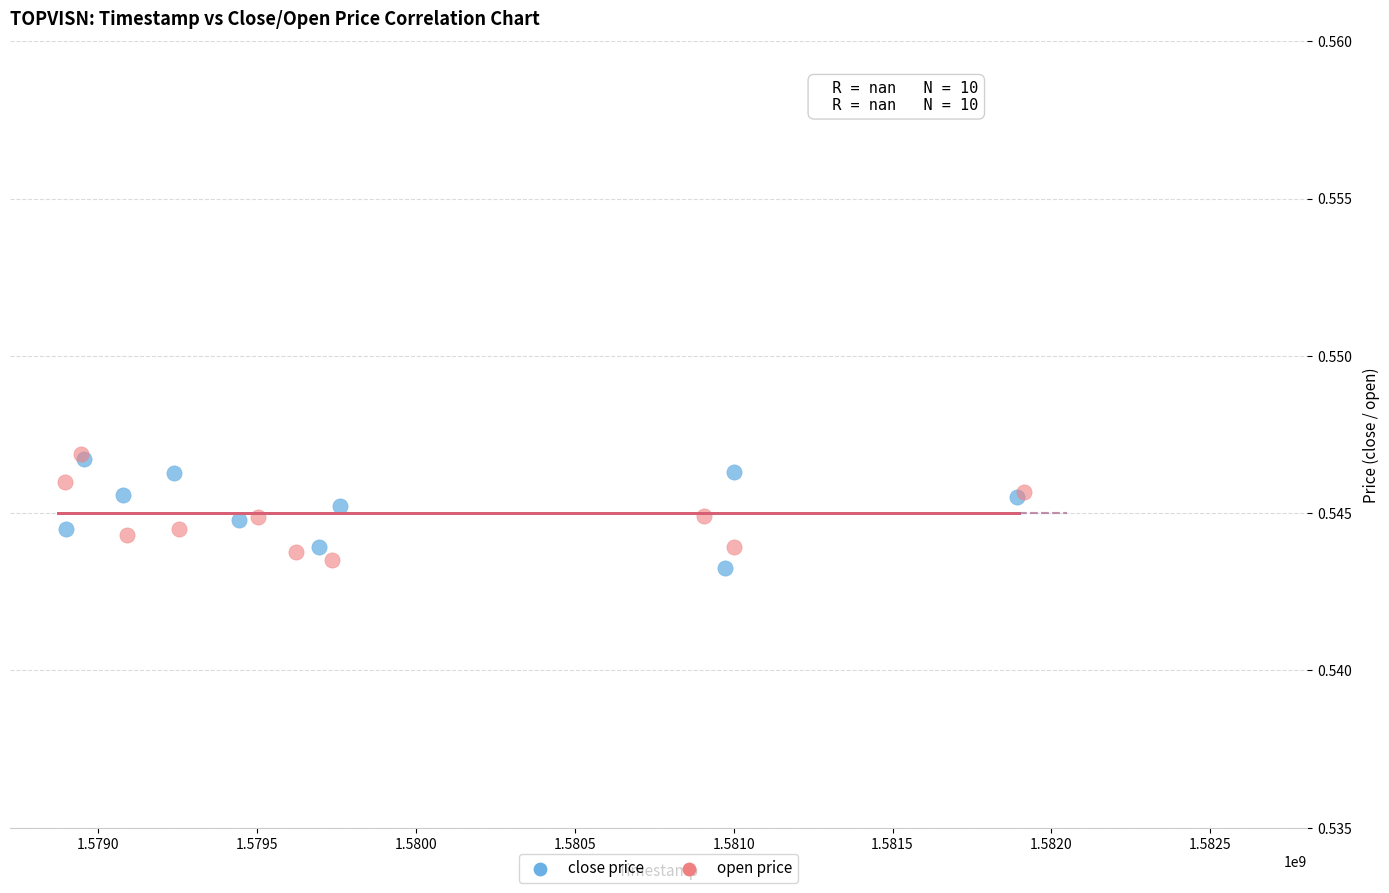

Which series reaches the minimum Y coordinate?

close price